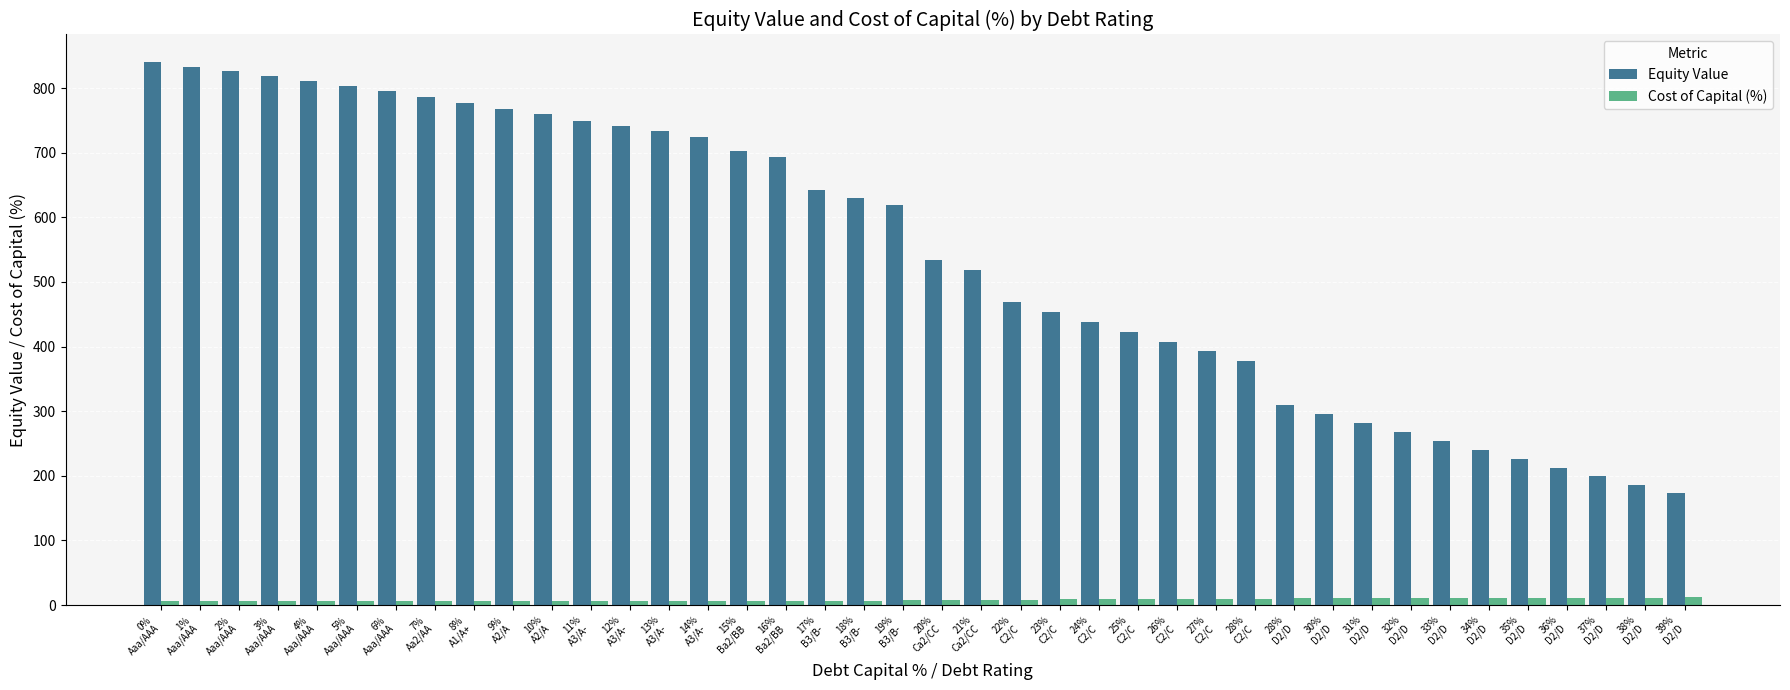

What are all the series names shown in the legend?

Equity Value, Cost of Capital (%)